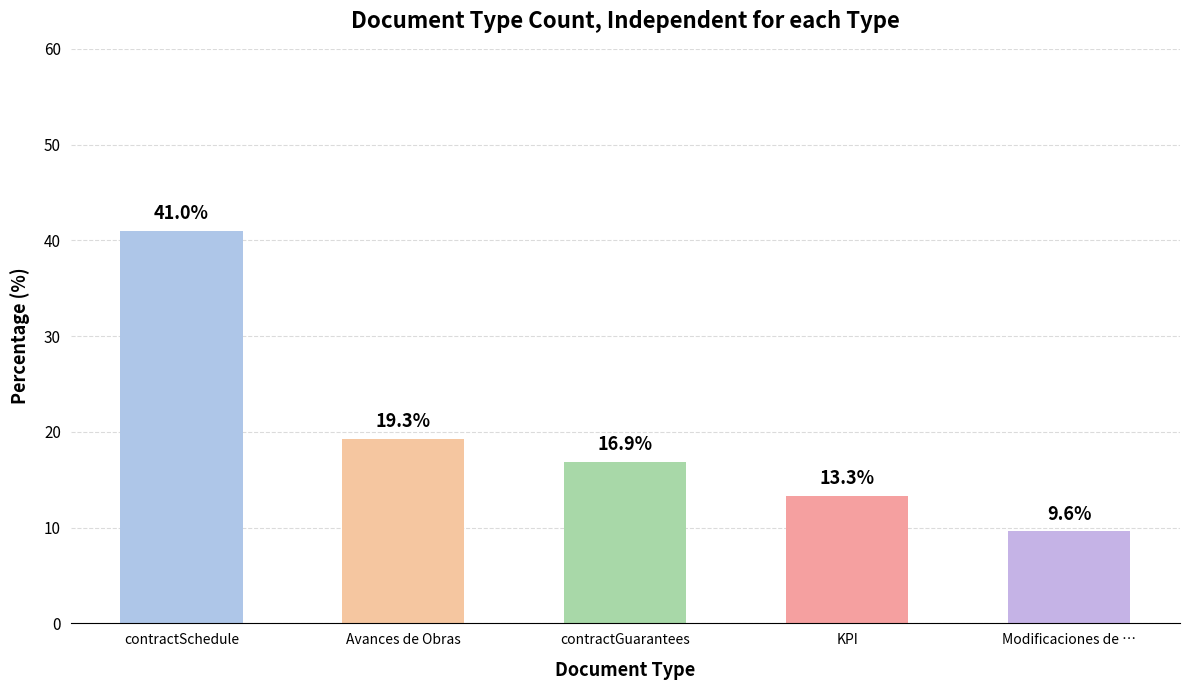

Reading left to right, list all the values displayed in this chart.

contractSchedule=41.0	Avances de Obras=19.3	contractGuarantees=16.9	KPI=13.3	Modificaciones de …=9.6